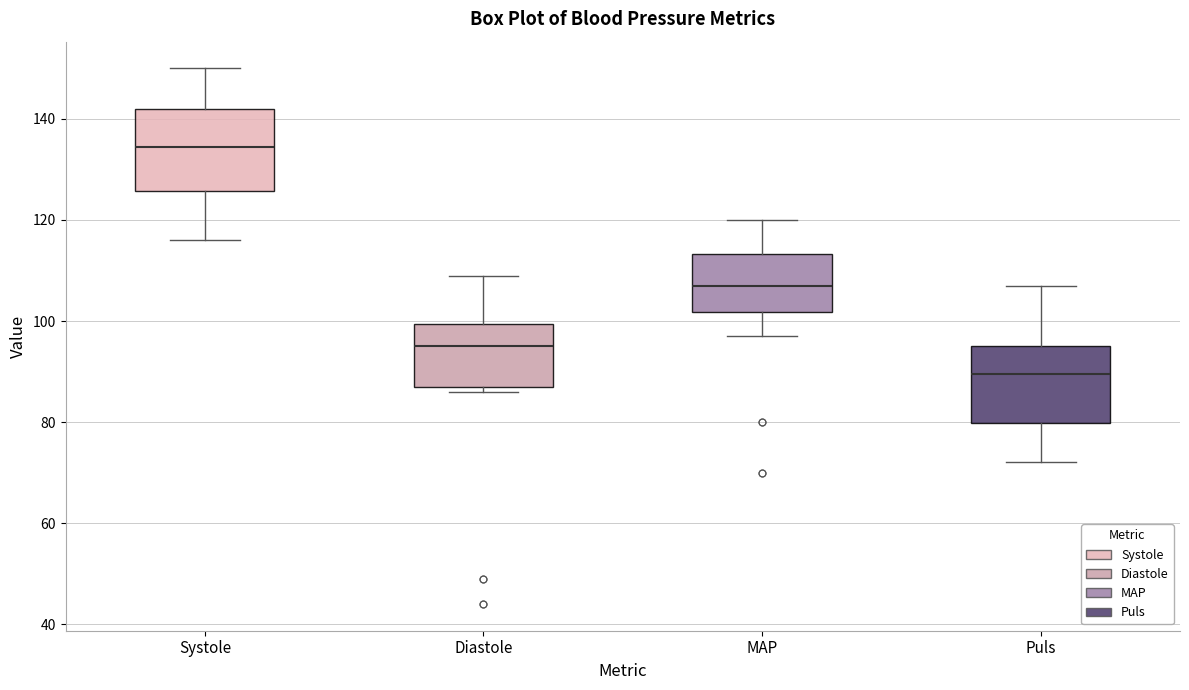

Reading left to right, read every box against the y-axis: the position of its median line, the range the box covers, and the ends of its whiskers. The values are not printed on the chart, so give them approximately, as read against the axis.

Systole: median 134, box 126 to 142, whiskers 116 to 150
Diastole: median 96, box 88 to 100, whiskers 86 to 110
MAP: median 108, box 102 to 114, whiskers 98 to 120
Puls: median 90, box 80 to 96, whiskers 72 to 108